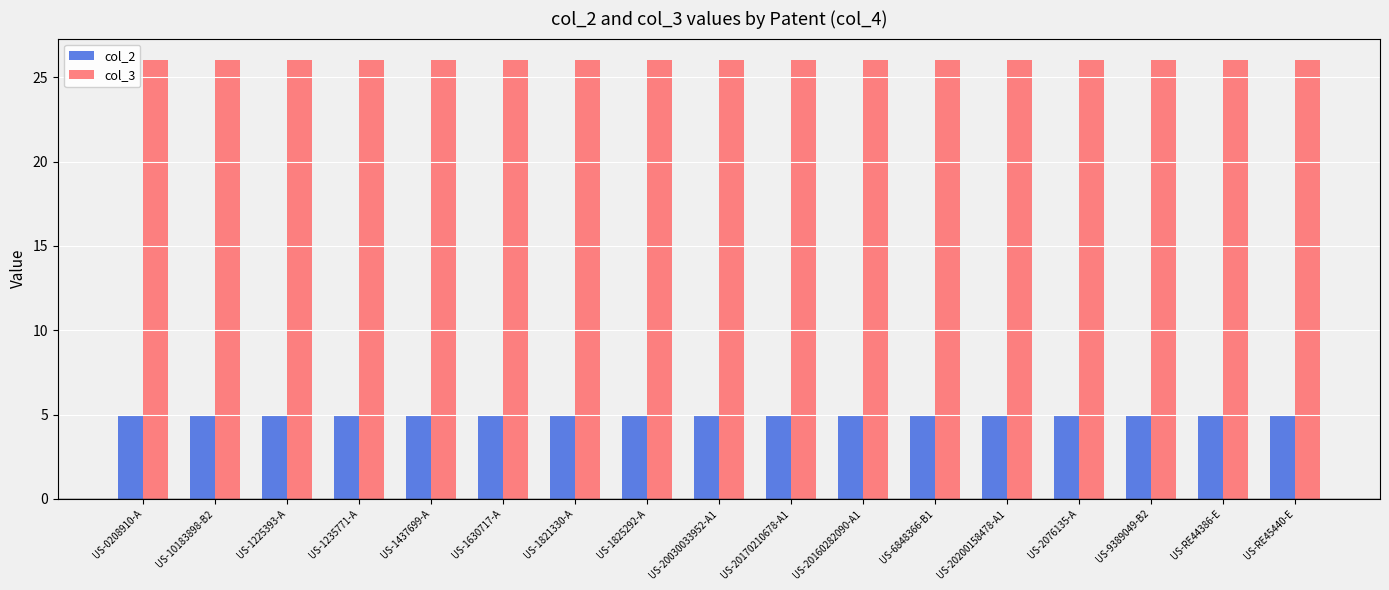

What is the minimum value shown in the chart?

5